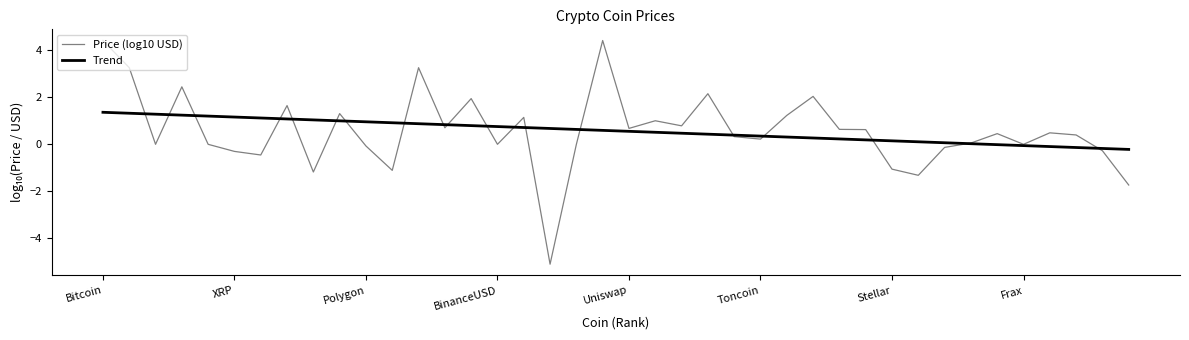

What is the highest value of the Price (log10 USD) series?

4.4